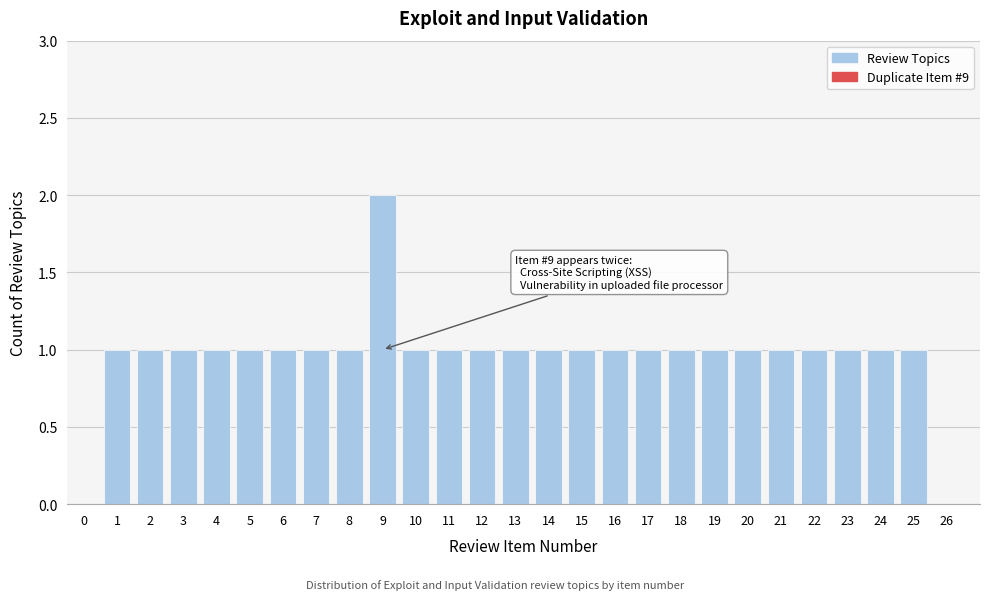

Approximately how many times larger is the value at 9 compared to 17?

2.0